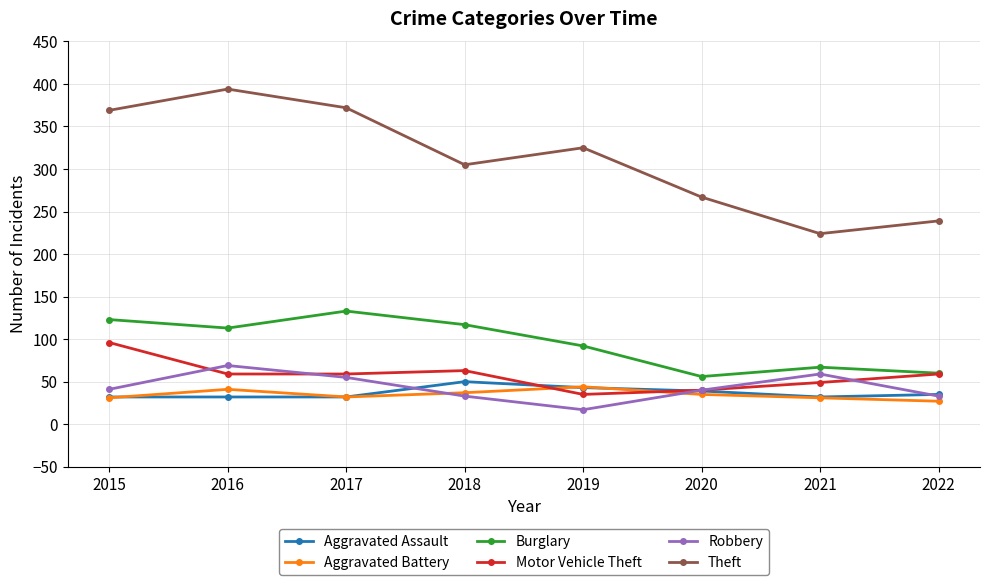

Where is Motor Vehicle Theft nearest to the value 65?

2018